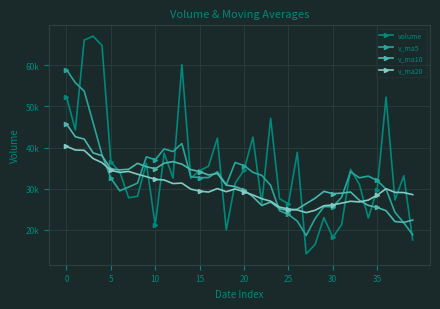

What are all the series names shown in the legend?

volume, v_ma5, v_ma10, v_ma20